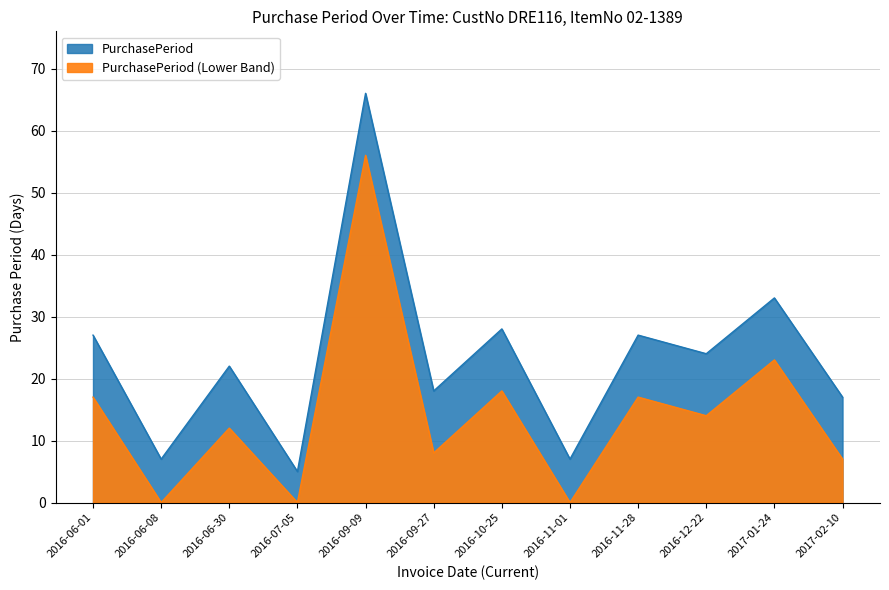

List the labels in order of value, smallest first.

2016-07-05, 2016-06-08, 2016-11-01, 2017-02-10, 2016-09-27, 2016-06-30, 2016-12-22, 2016-06-01, 2016-11-28, 2016-10-25, 2017-01-24, 2016-09-09